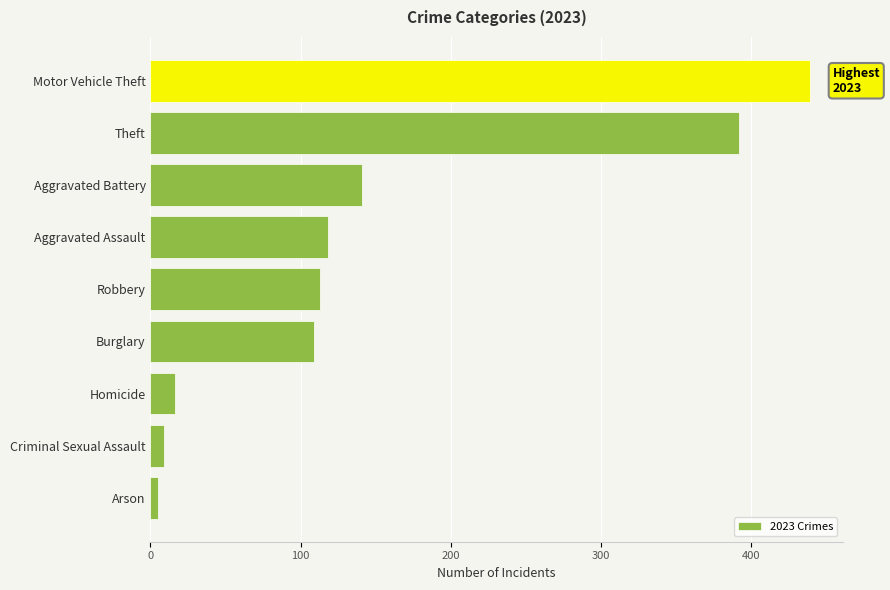

How many categories are shown in the chart?

9